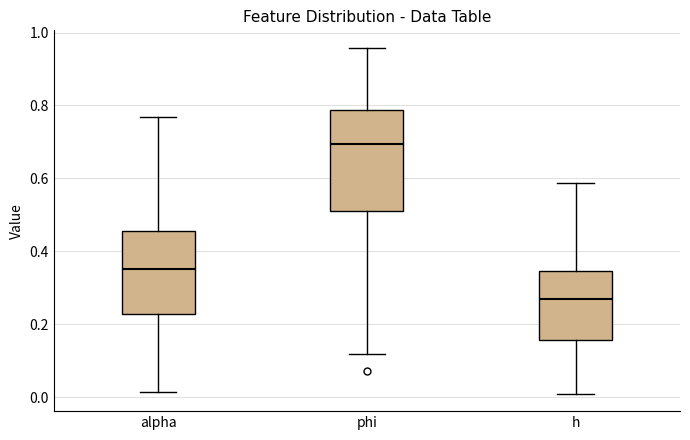

Where does the lower whisker of the box for h end on the y-axis? The values are not printed on the chart, so give them approximately, as read against the axis.

0.00